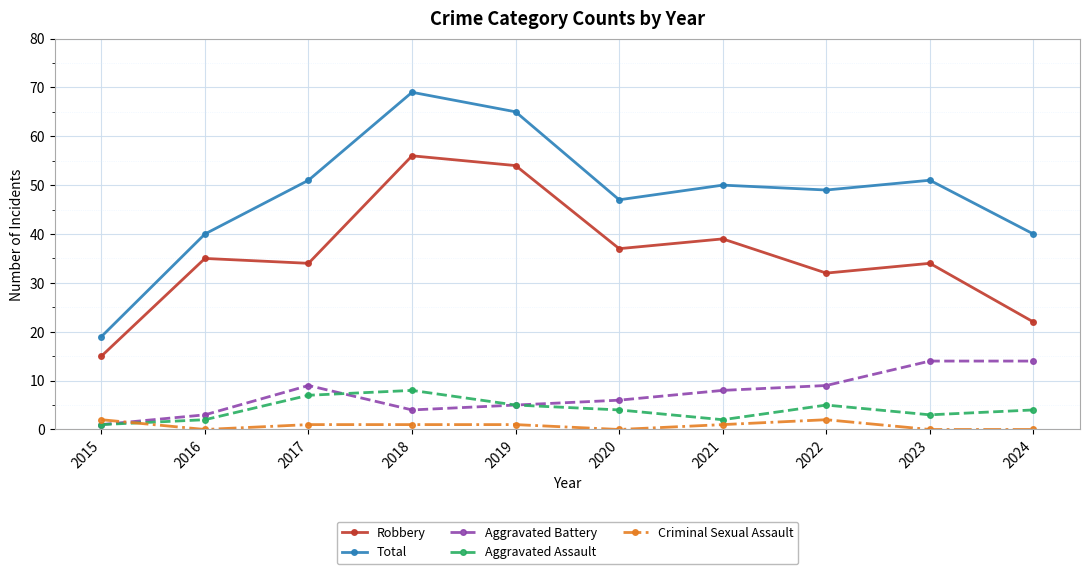

What is the approximate value of Robbery at 2017?

34